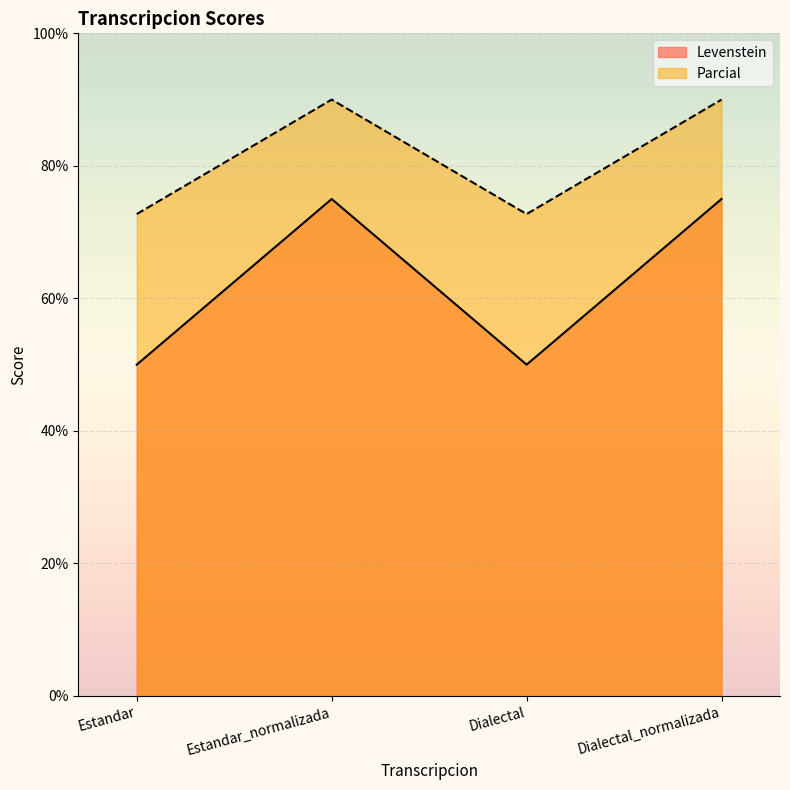

In Levenstein, how many points are lower than both neighbors (excluding endpoints)?

1